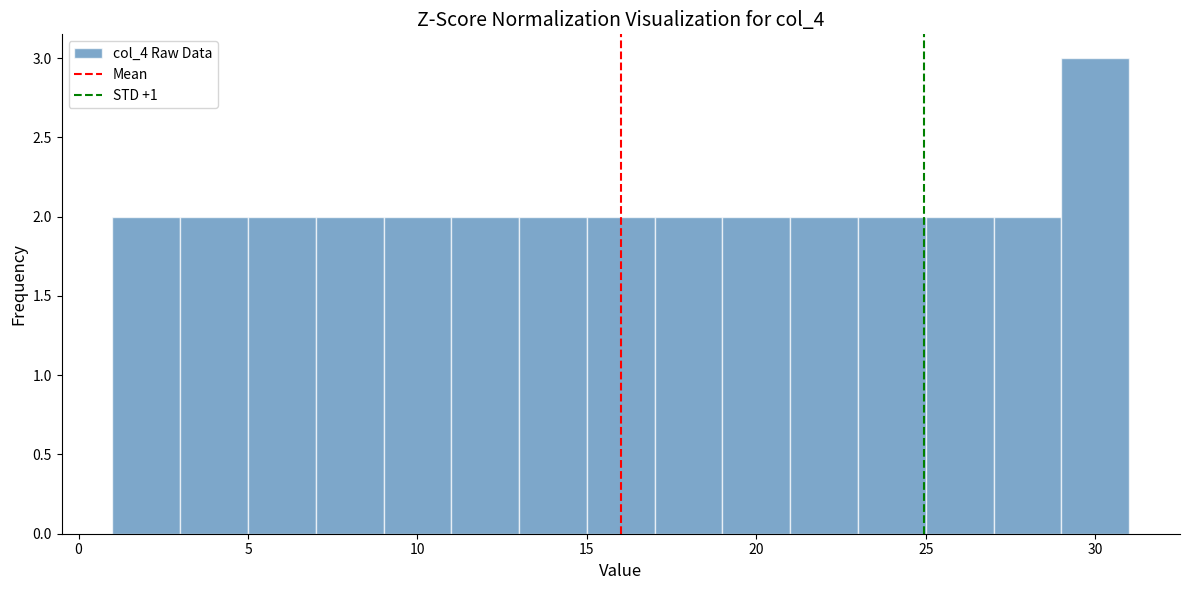

Reading left to right, transcribe this chart: for each bar, give the range it covers on the x-axis and its height. The values are not printed on the chart, so give them approximately, as read against the axis.

1 to 3: 2
3 to 5: 2
5 to 7: 2
7 to 9: 2
9 to 11: 2
11 to 13: 2
13 to 15: 2
15 to 17: 2
17 to 19: 2
19 to 21: 2
21 to 23: 2
23 to 25: 2
25 to 27: 2
27 to 29: 2
29 to 31: 3